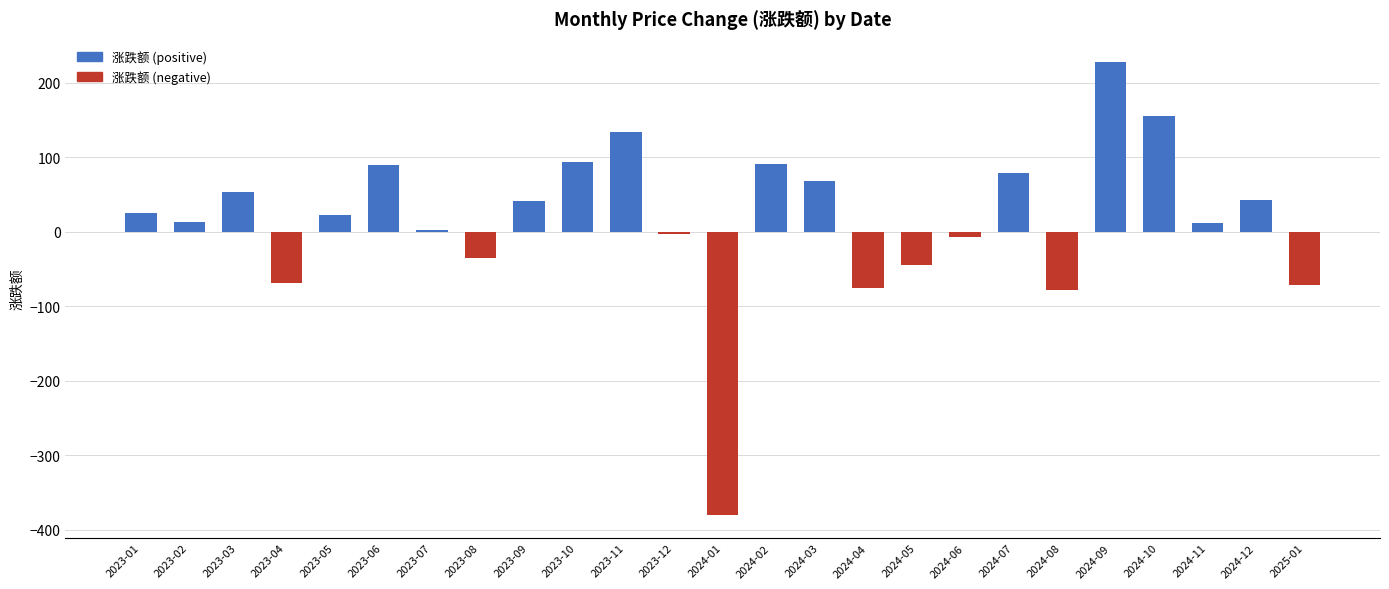

Are the bars horizontal?

No